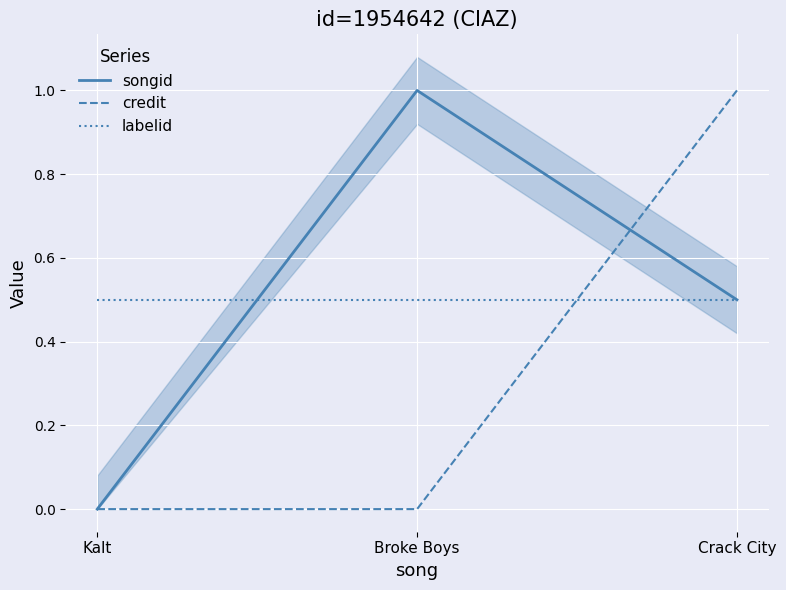

Between Broke Boys and Crack City, which series saw the biggest shift?

credit